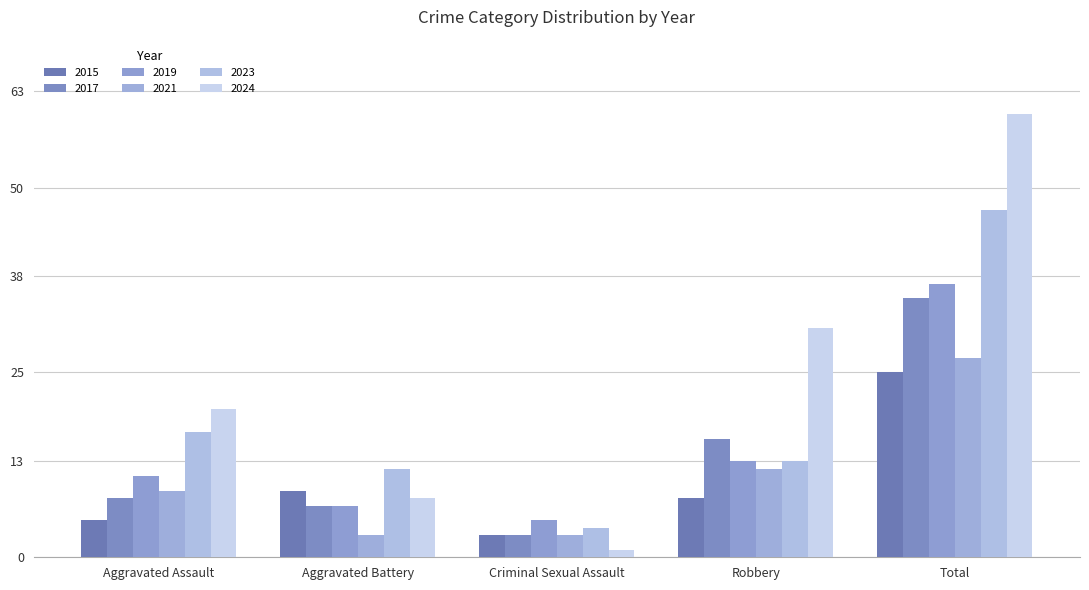

Rank the series by their maximum value, from highest to lowest.

2024, 2023, 2019, 2017, 2021, 2015